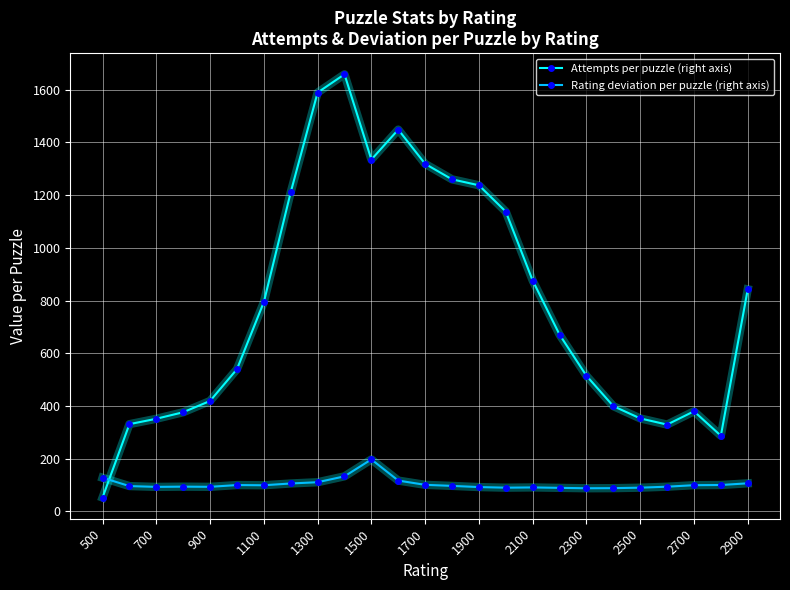

What is the difference between the maximum and minimum values in the Rating deviation per puzzle (right axis) series?

109.5